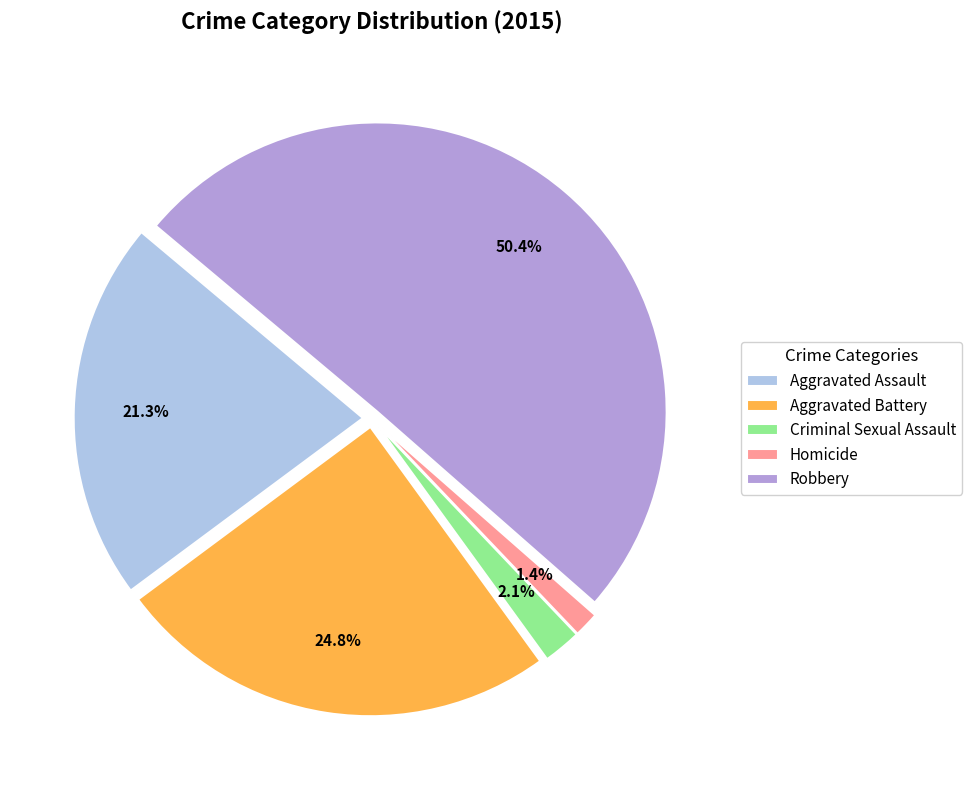

To the nearest percent, what is the difference between the Homicide and Criminal Sexual Assault slice percentages?

1%